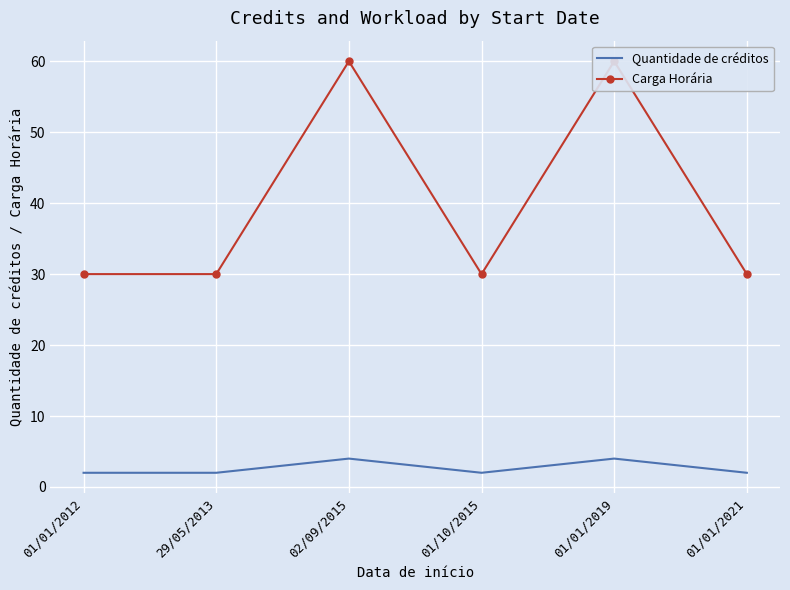

How many lines are shown in the chart?

2